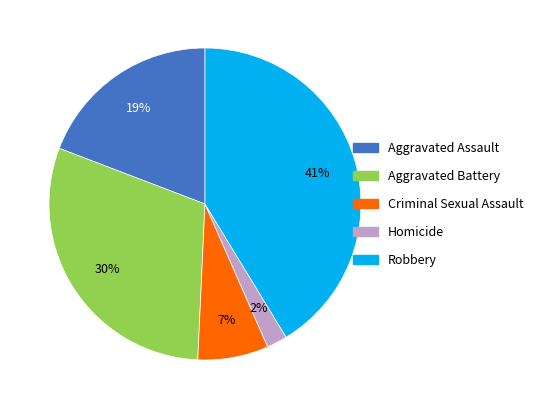

The Criminal Sexual Assault slice represents 15% of the pie. True or false?

False